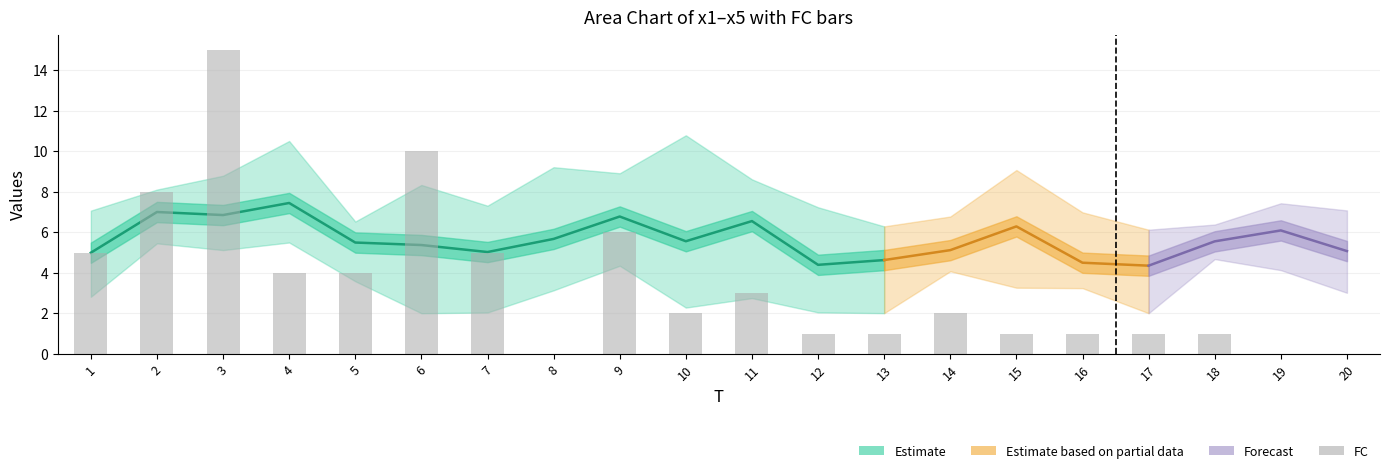

At which label does x2 reach its minimum?

6